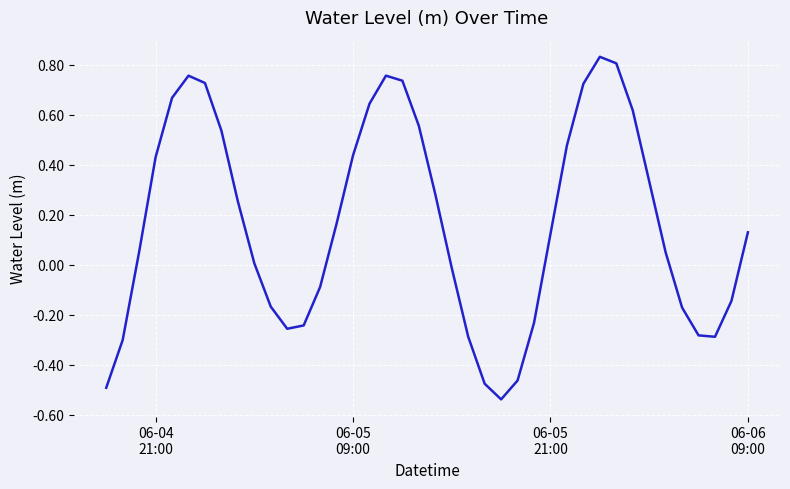

What is the difference between the maximum and minimum values?

1.4